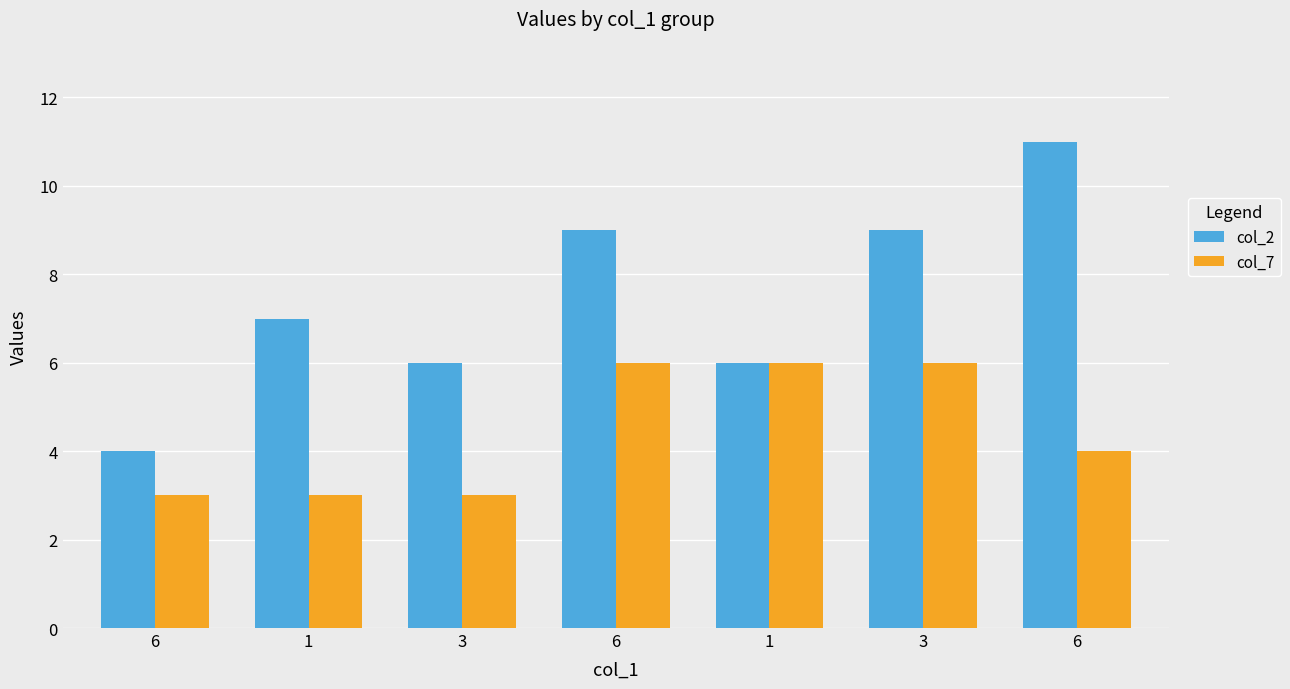

How many distinct data groups are displayed?

2